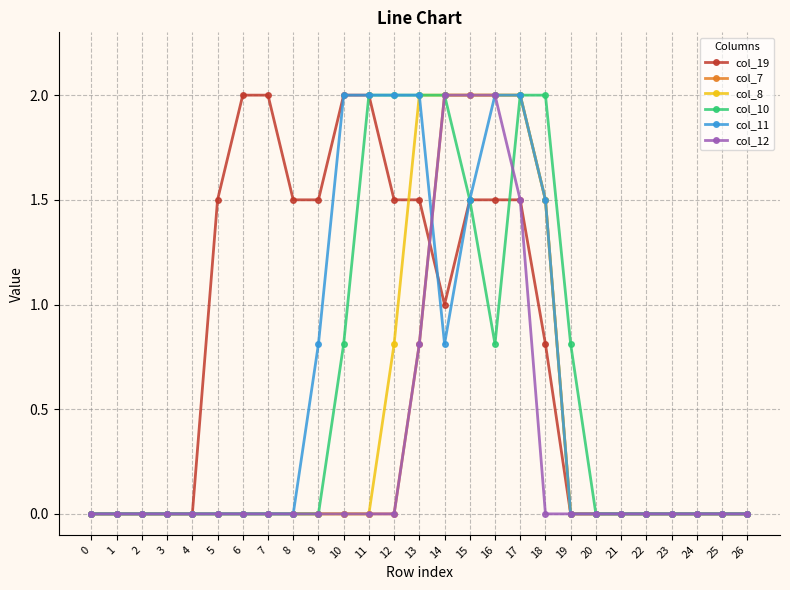

What is the value of the col_11 point at the 19th from the left?

1.5